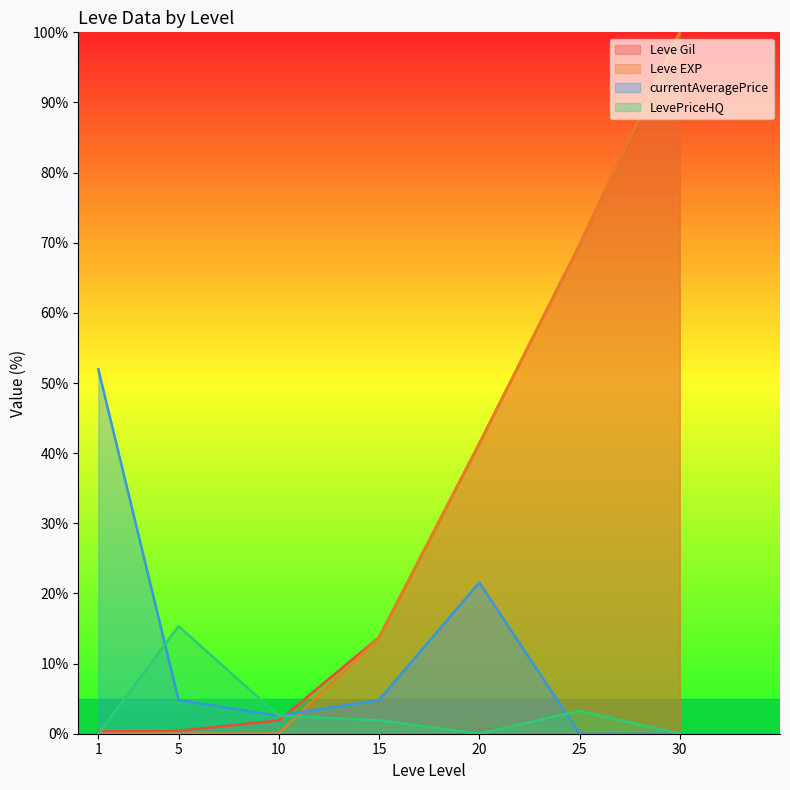

Which series changed the most between 1 and 5?

currentAveragePrice